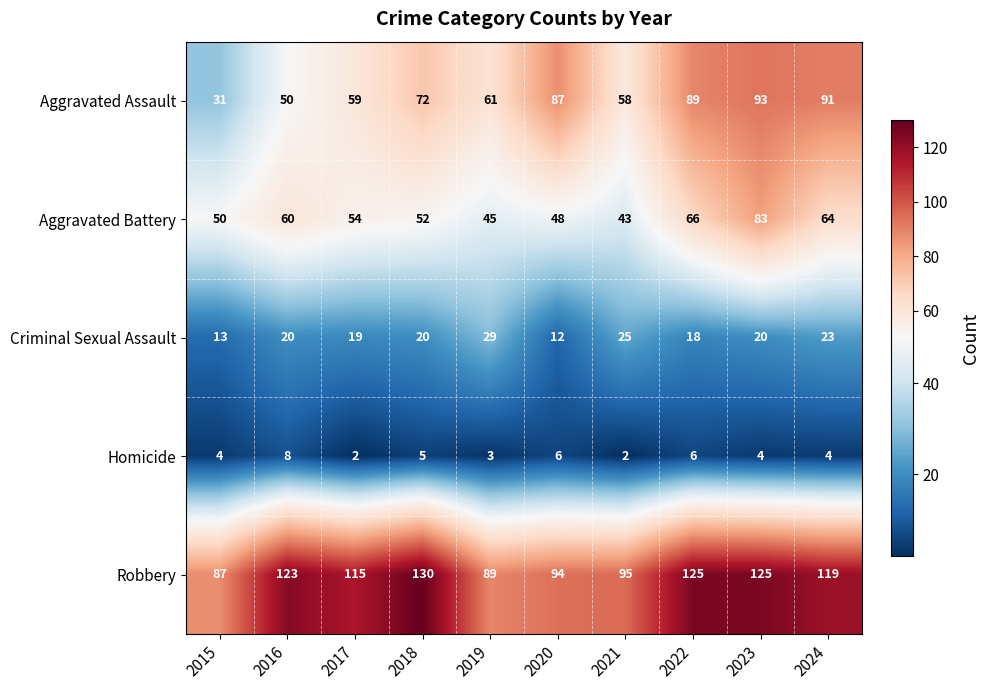

What is the difference between the second highest and minimum values in the Criminal Sexual Assault series?

13